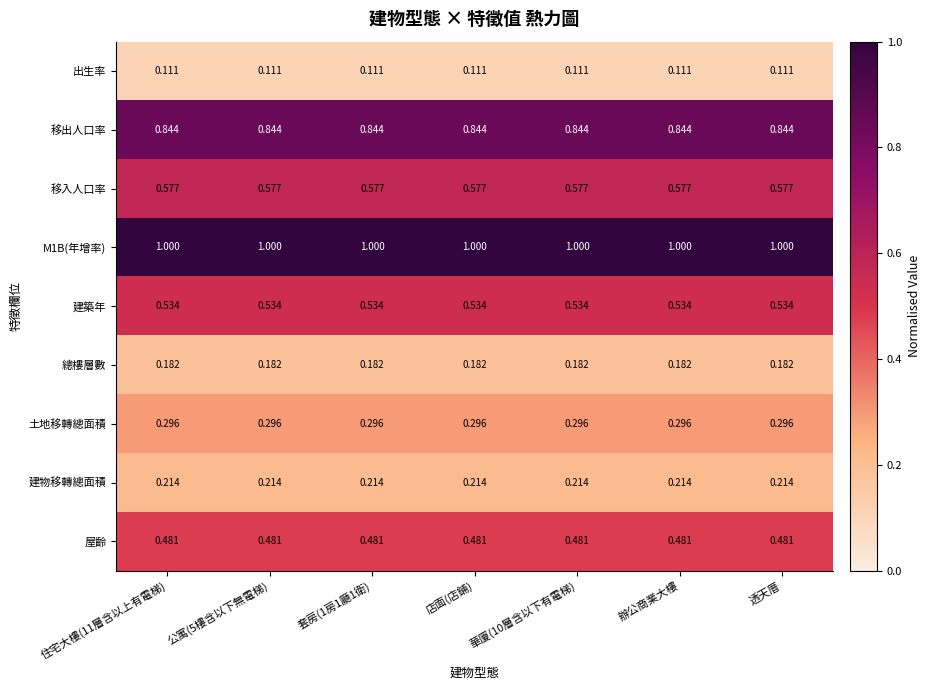

Is the value of 屋齡 at 公寓(5樓含以下無電梯) greater than the value of 總樓層數 at 套房(1房1廳1衛)?

Yes